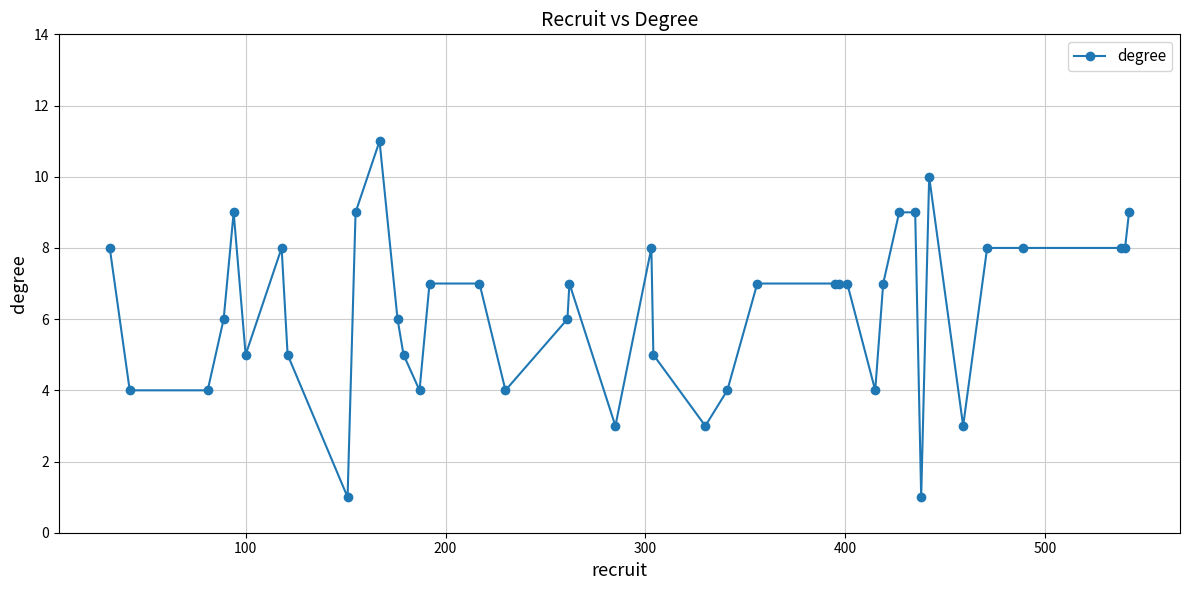

True or false: there are more than 0 points higher than both neighbors.

True